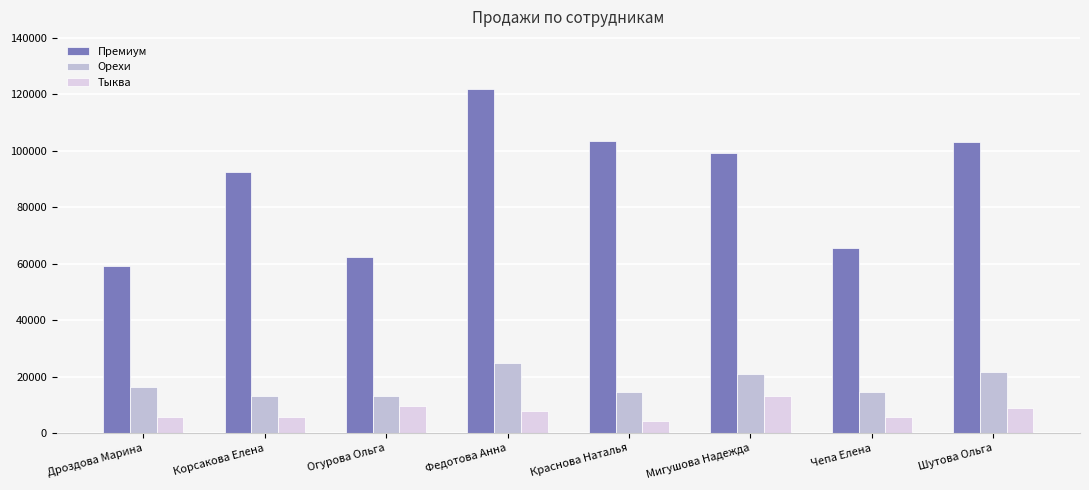

Reading right to left, transcribe all the data shown in this chart.

Премиум: 103131.1	65548.9	99107.7	103386.1	121950.2	62245.0	92343.7	59097.9
Орехи: 21500.7	14451.3	21003.8	14370.6	24630.1	13188.0	13109.4	16470.6
Тыква: 8728.0	5537.2	13140.4	4236.3	7836.5	9444.4	5802.4	5574.9